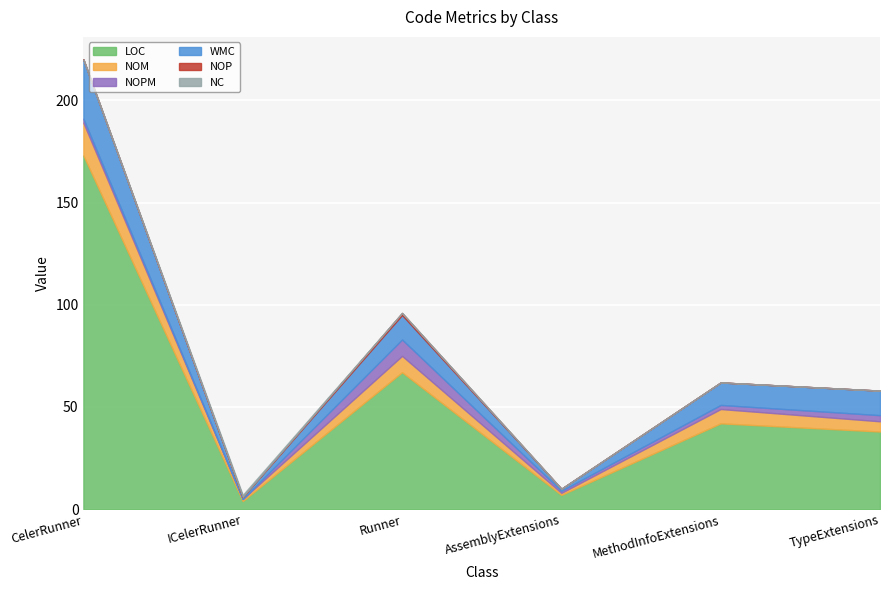

List the labels in order of NC value, smallest first.

CelerRunner, Runner, AssemblyExtensions, MethodInfoExtensions, TypeExtensions, ICelerRunner